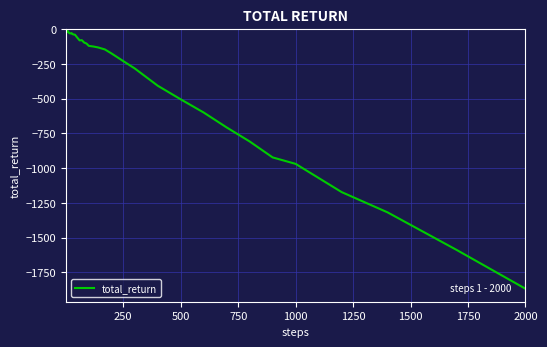

What is the minimum value shown in the chart?

-1867.7